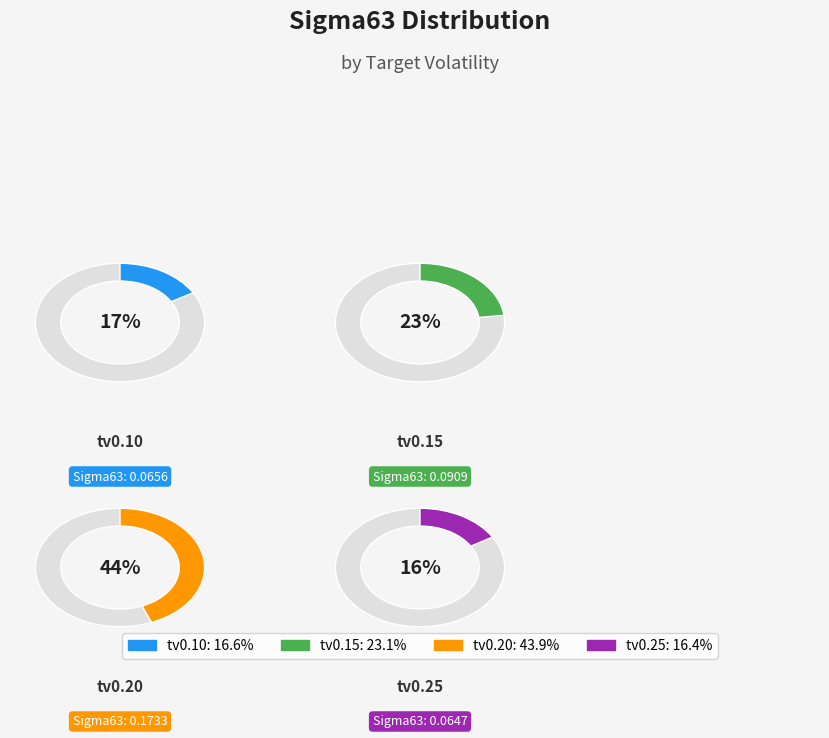

To the nearest percent, what is the difference between the target_vol0.25 and target_vol0.2 slice percentages?

28%